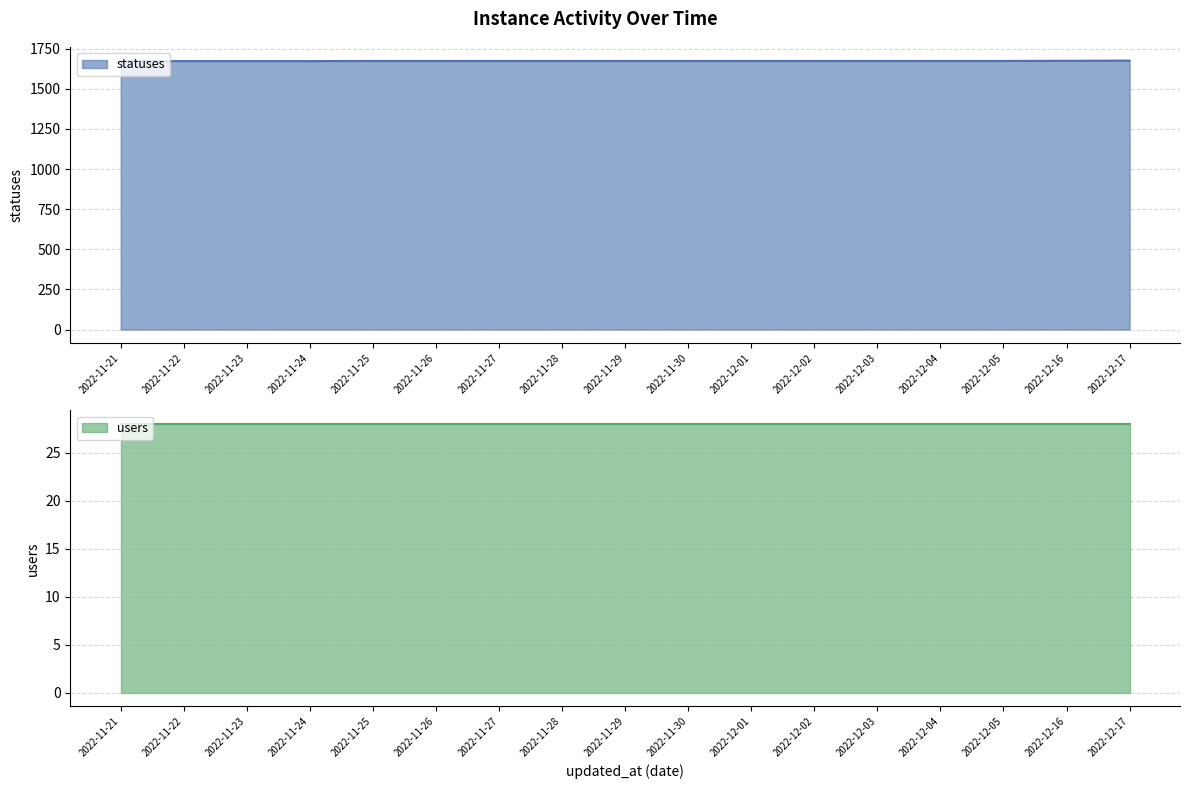

Count the values in the range 1673 to 1674.

12